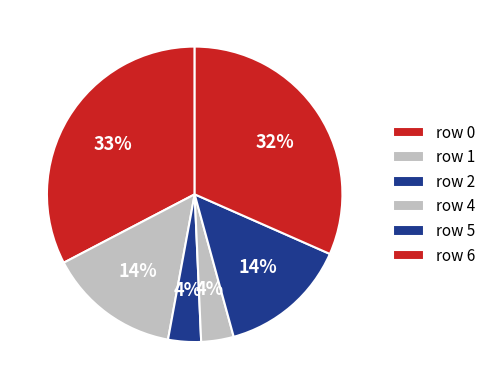

How many slices are in this pie chart?

6